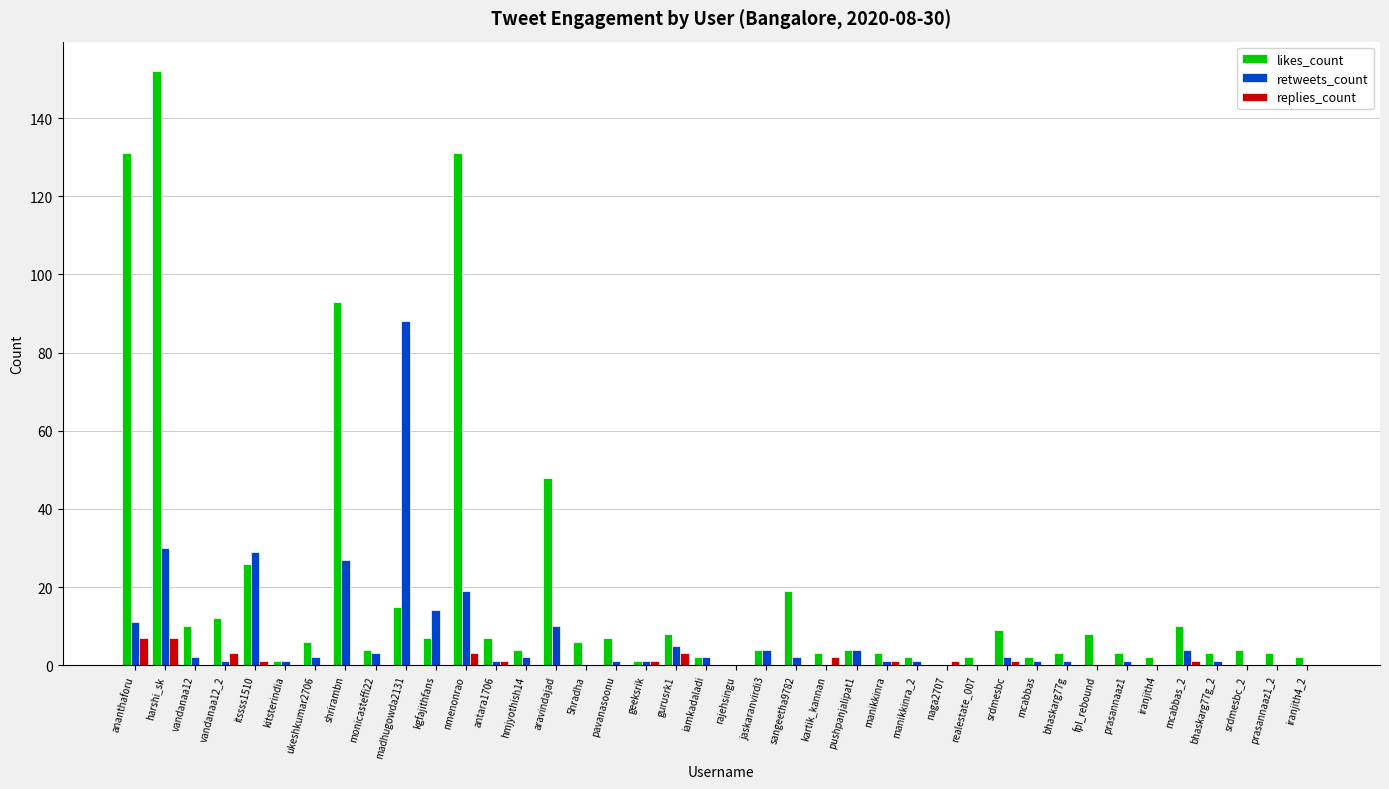

What is the maximum value for likes_count?

152